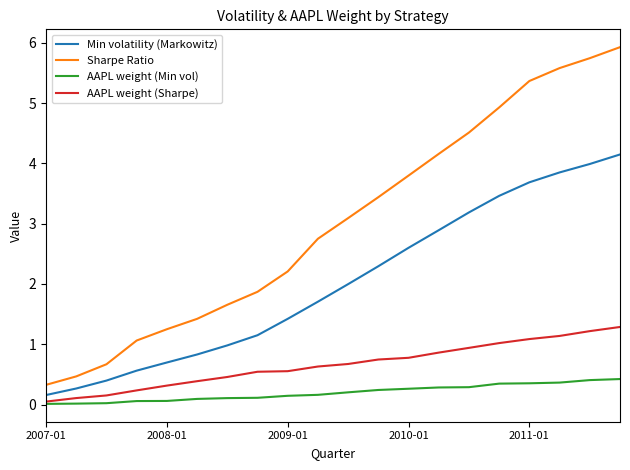

True or false: Min volatility (Markowitz) and AAPL weight (Sharpe) cross at least once.

False